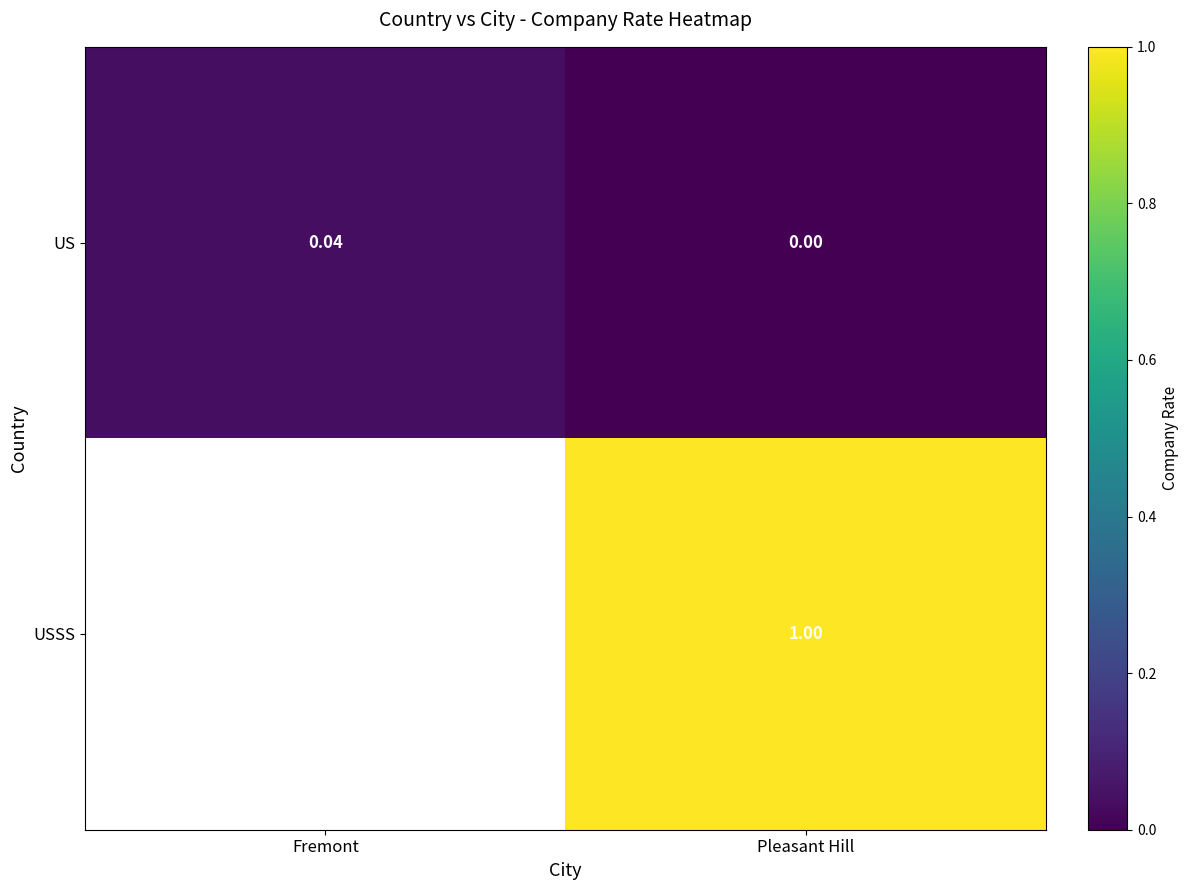

Rank the categories by US value from lowest to highest.

Pleasant Hill, Fremont